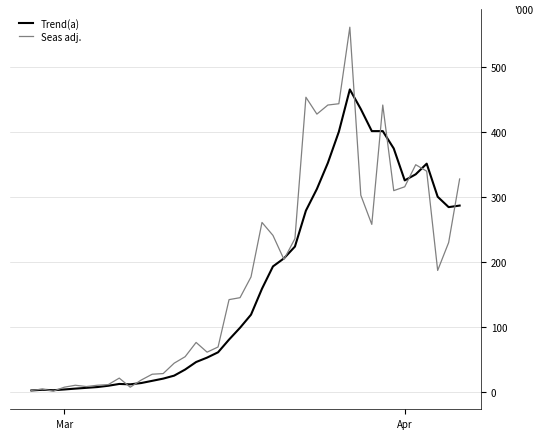

Does the chart display data point markers on the line(s)?

No